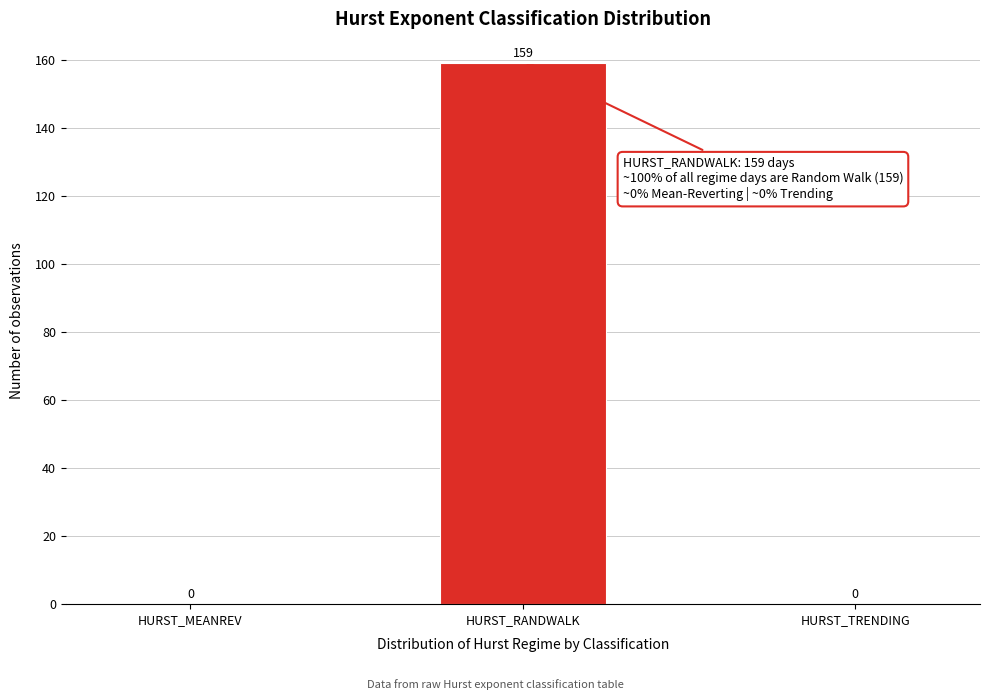

Reading right to left, list all the values displayed in this chart.

HURST_TRENDING=0	HURST_RANDWALK=159	HURST_MEANREV=0